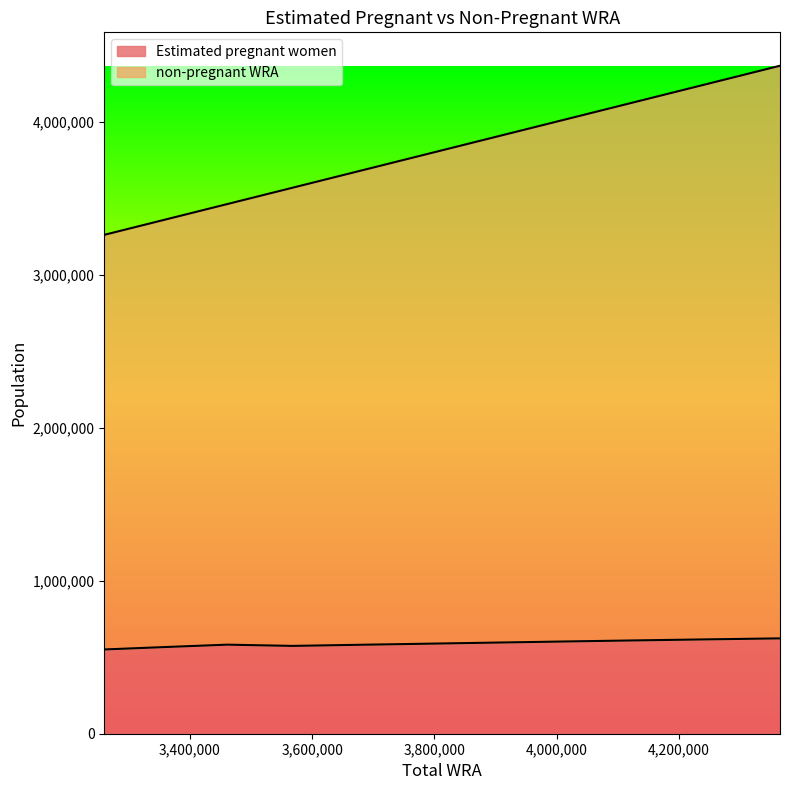

True or false: non-pregnant WRA has a value of 4915337.5 at 3676000.

False